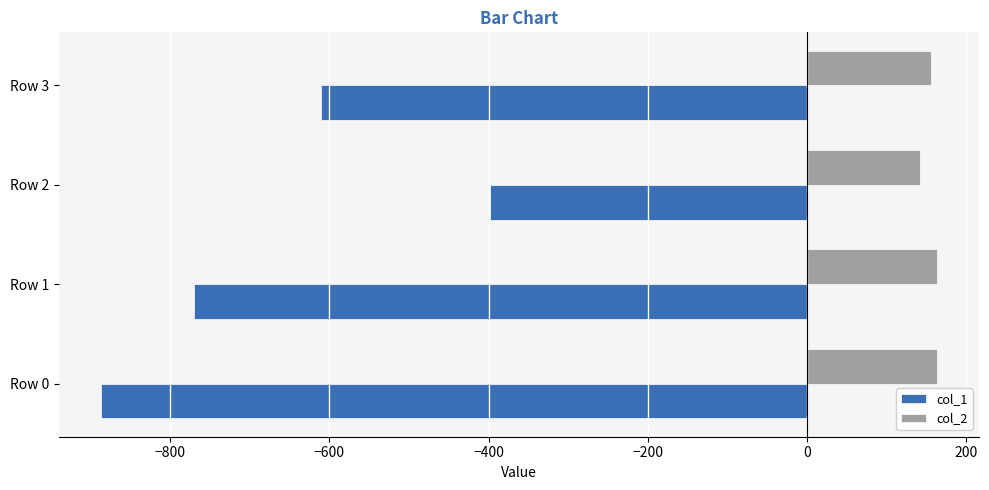

Which series changed the most between Row 1 and Row 3?

col_1